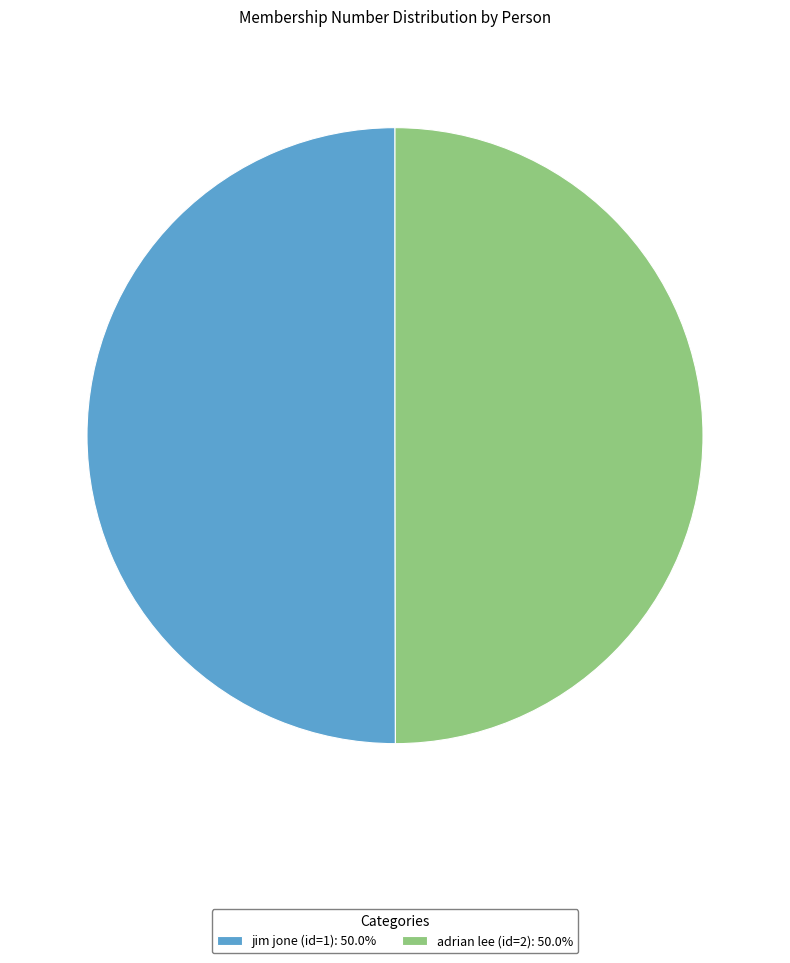

What is the ratio of the value at adrian lee (id=2): 50.0% to the value at jim jone (id=1): 50.0%?

1.0